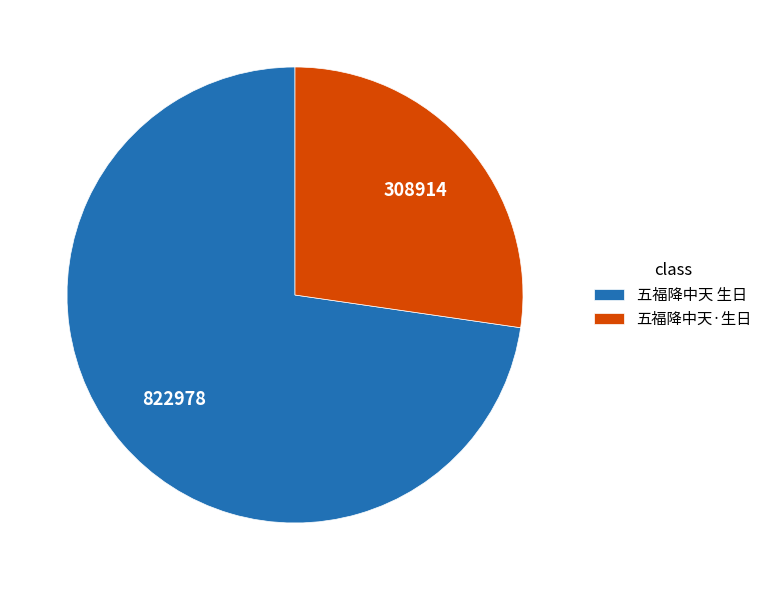

Does 五福降中天 生日 represent more than half of the total?

Yes